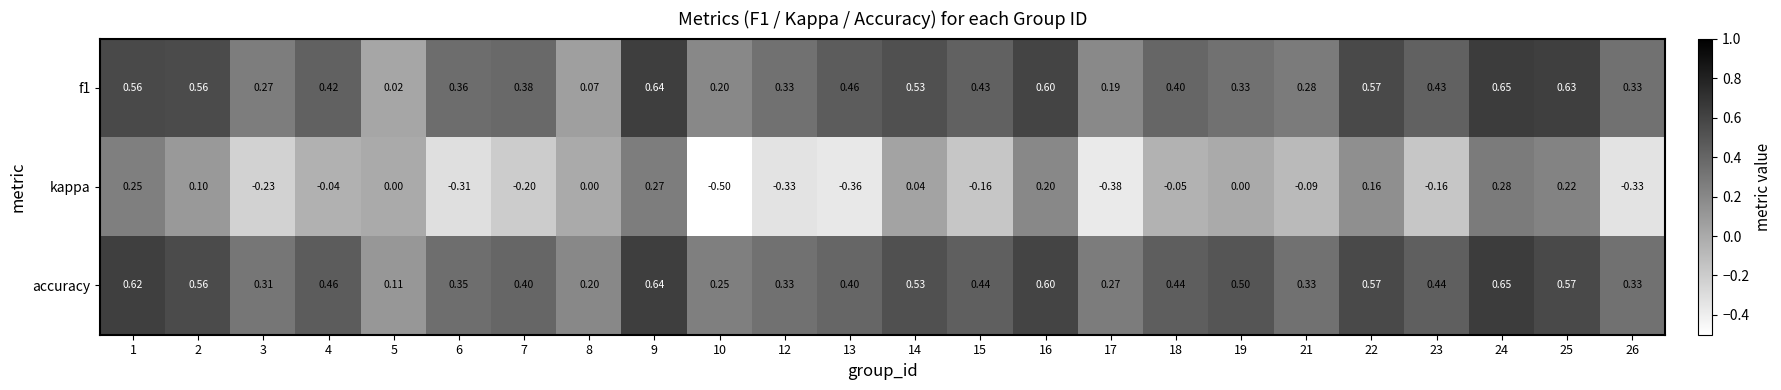

Which series has the largest total across all categories?

accuracy